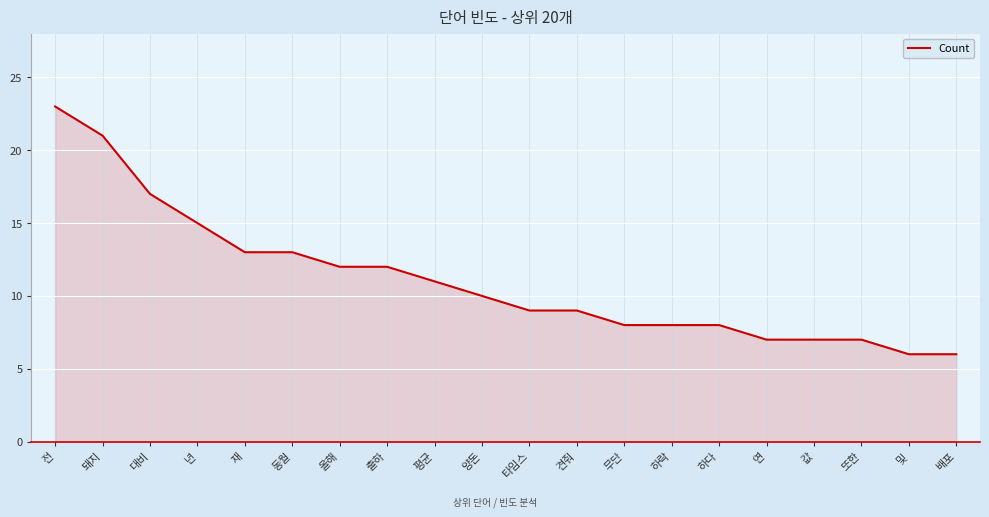

True or false: the data shows 34 at 전.

False